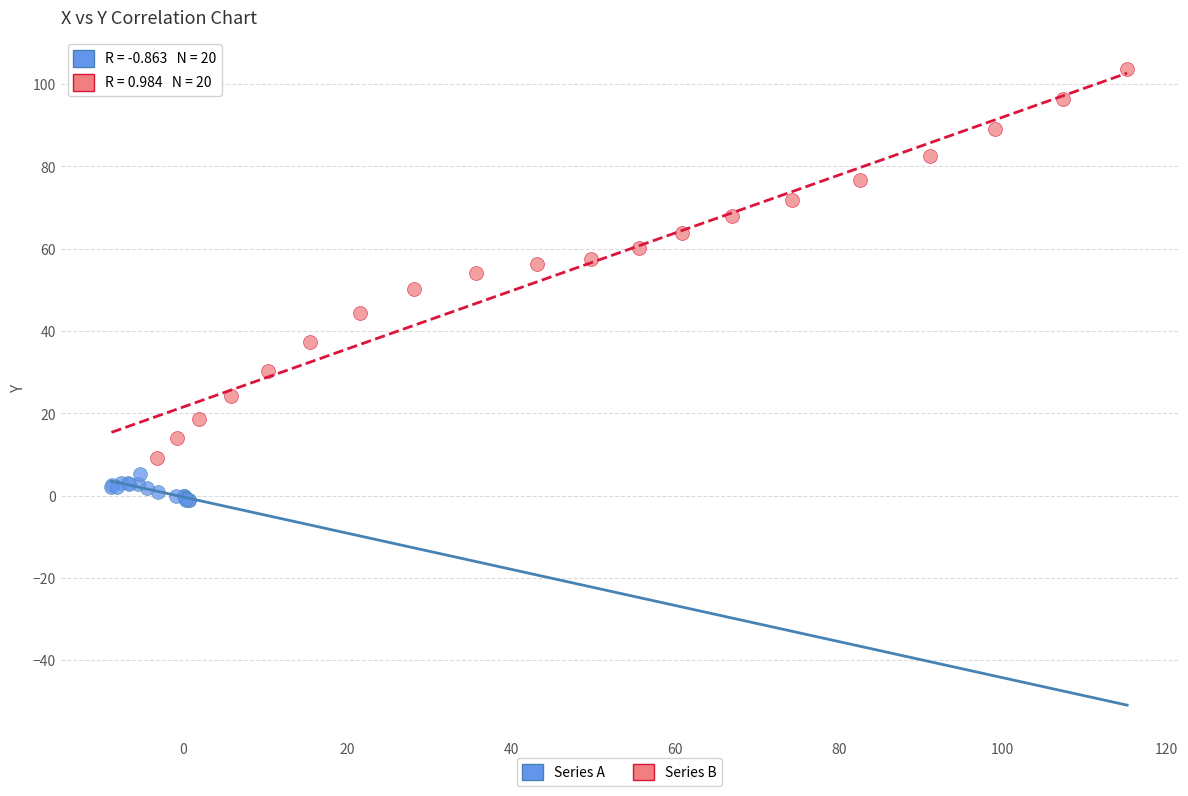

Which series contains the lowest Y value?

Series A